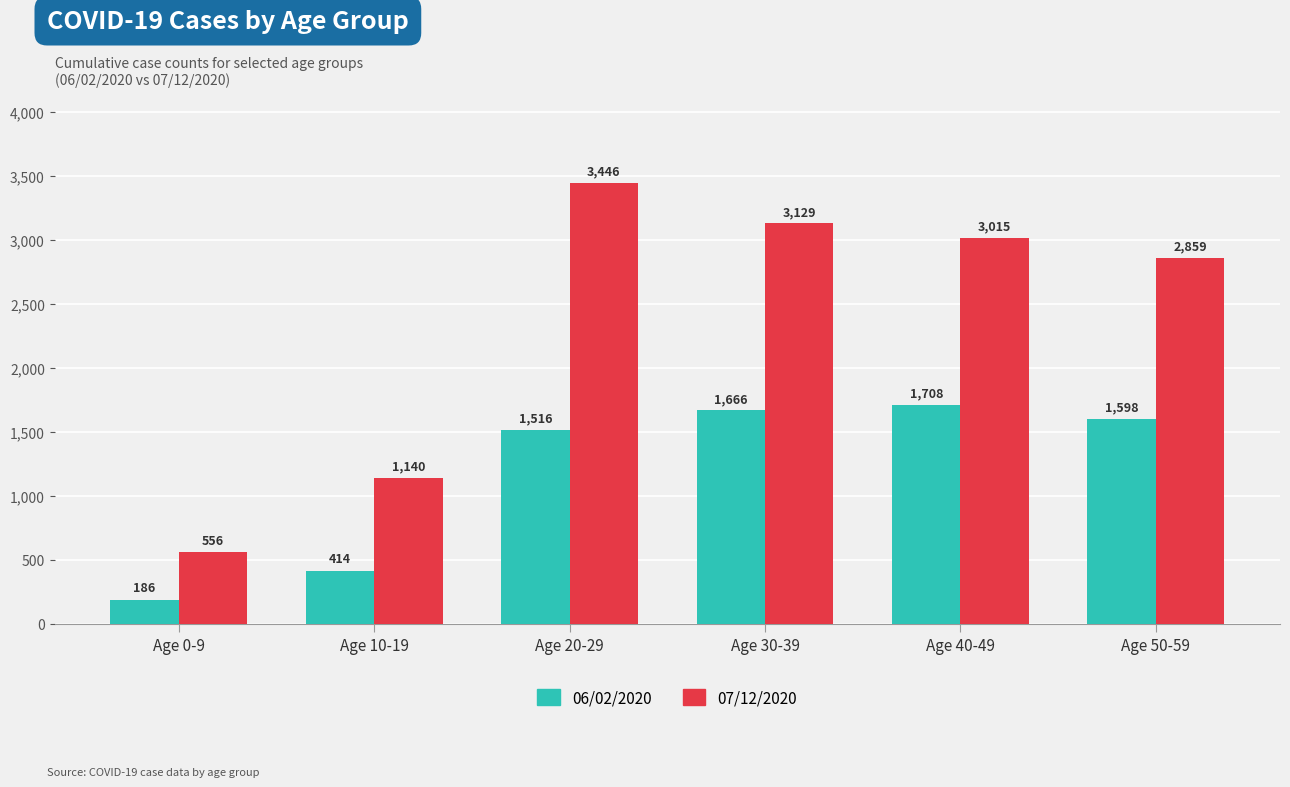

What is the difference between the highest and lowest values at Age 40-49?

1307